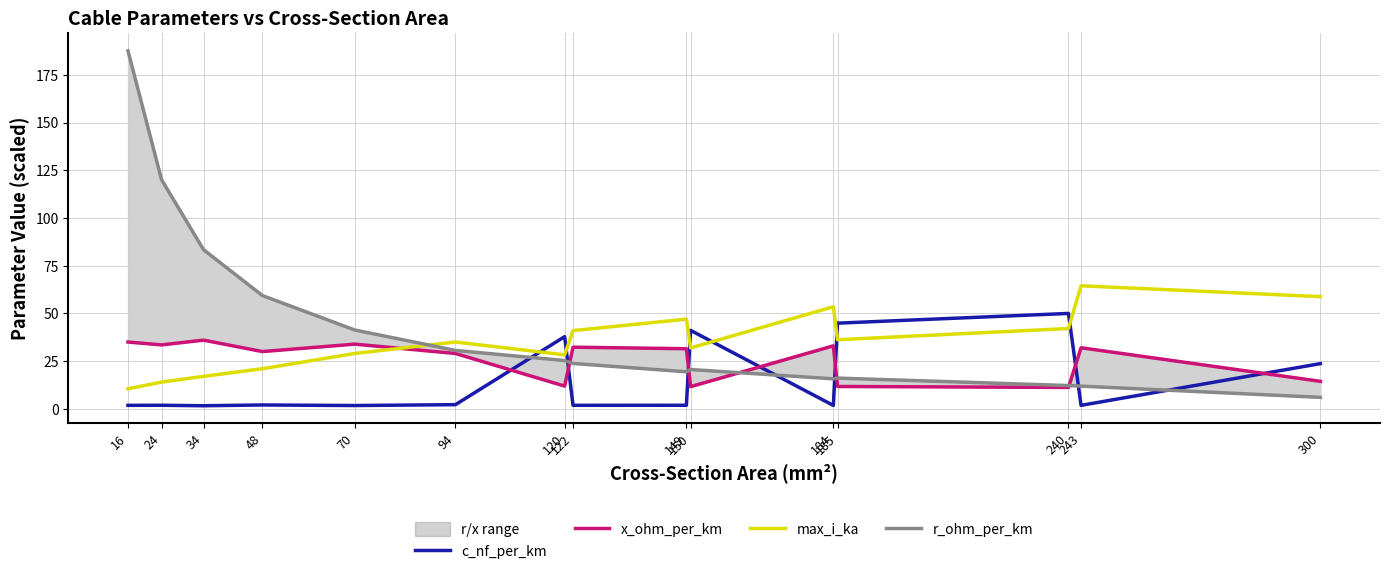

Which series changed the most between 16 and 300?

r_ohm_per_km